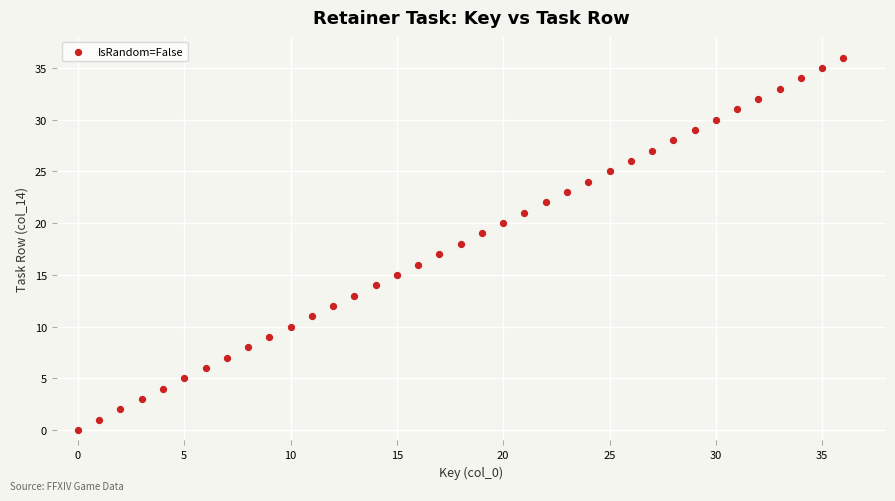

What is the range of Y values (max minus min)?

36